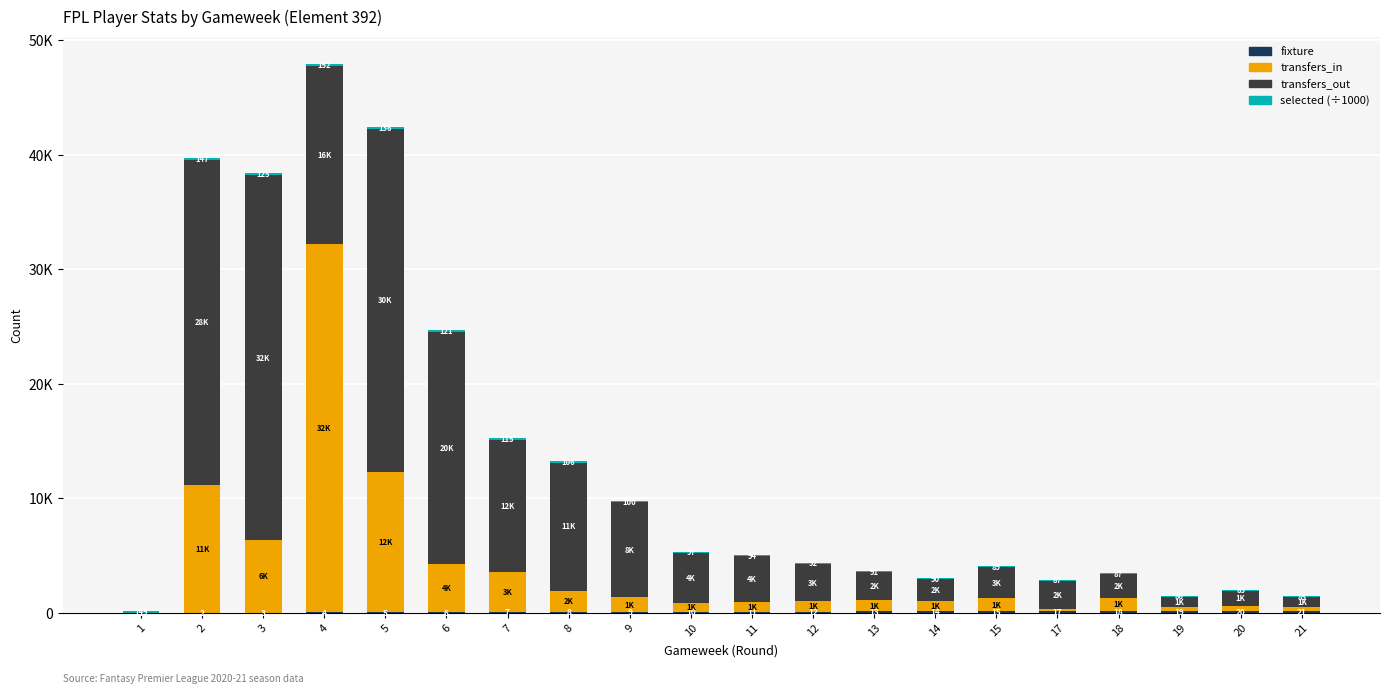

What is the total value across all series at 4?

47896